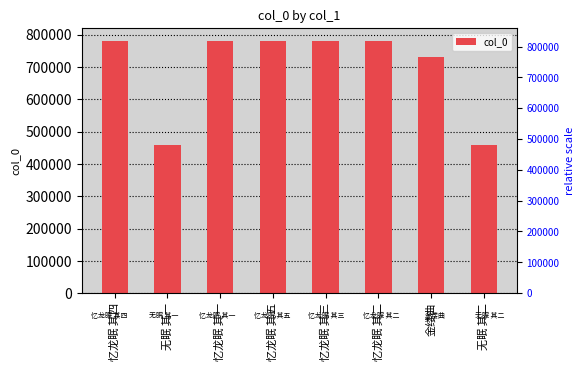

What is the sum of all values?

5553098